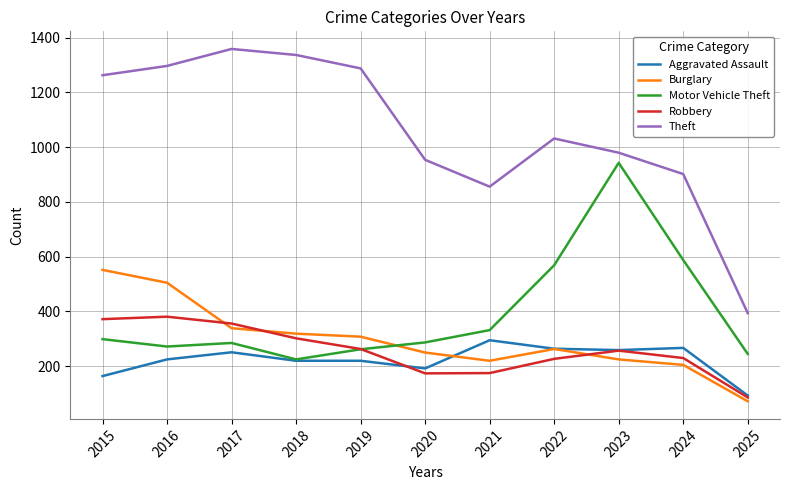

True or false: Burglary and Theft intersect in this chart.

False